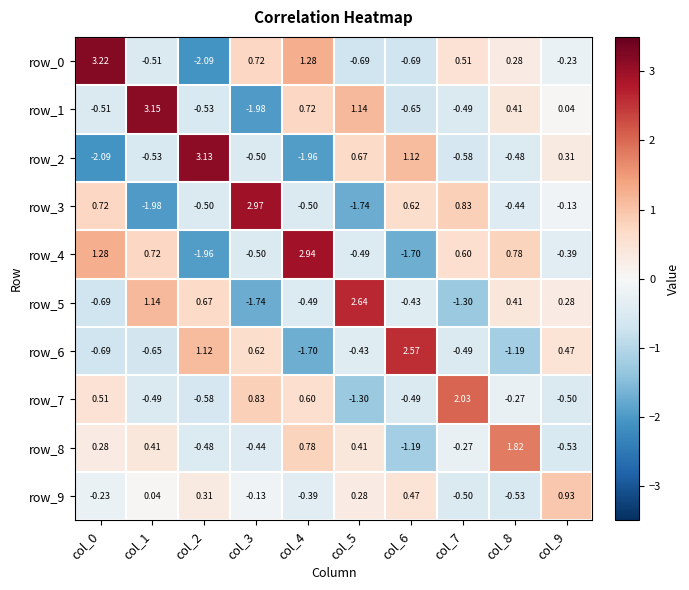

What is the spread (max minus min) of values at col_0?

5.3